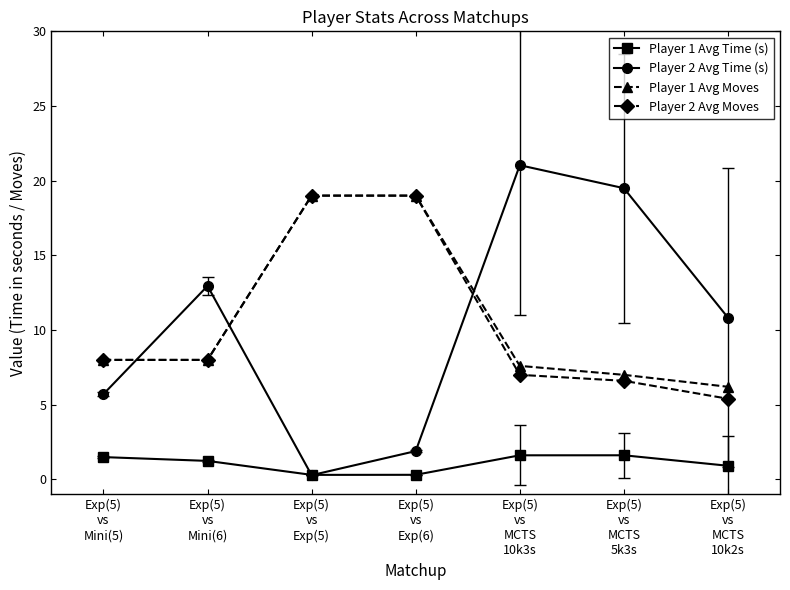

What is the label of the 3rd point from the left?

Exp(5)
vs
Exp(5)